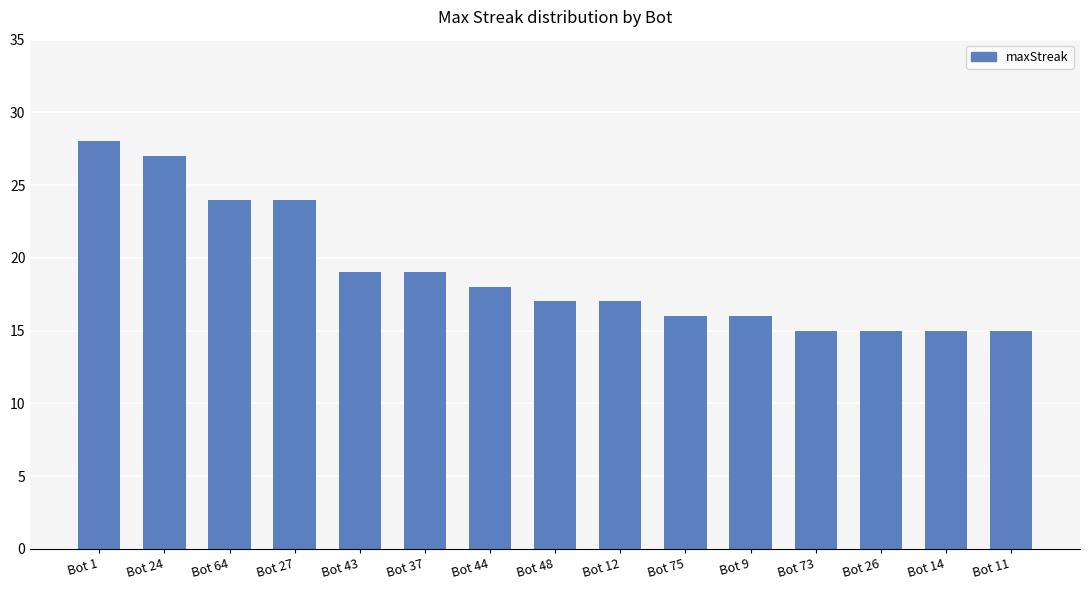

Reading right to left, transcribe all the data shown in this chart.

Bot 11=15	Bot 14=15	Bot 26=15	Bot 73=15	Bot 9=16	Bot 75=16	Bot 12=17	Bot 48=17	Bot 44=18	Bot 37=19	Bot 43=19	Bot 27=24	Bot 64=24	Bot 24=27	Bot 1=28